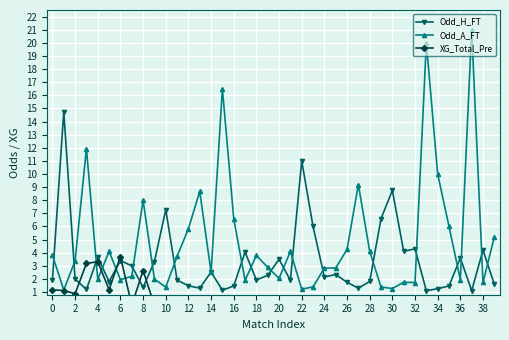

True or false: Odd_A_FT and Odd_H_FT intersect in this chart.

True